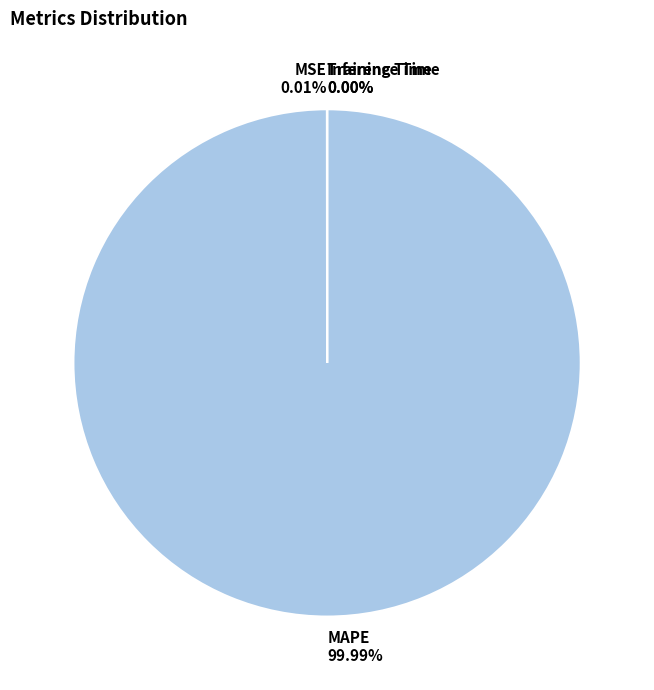

Which slice is the largest?

MAPE